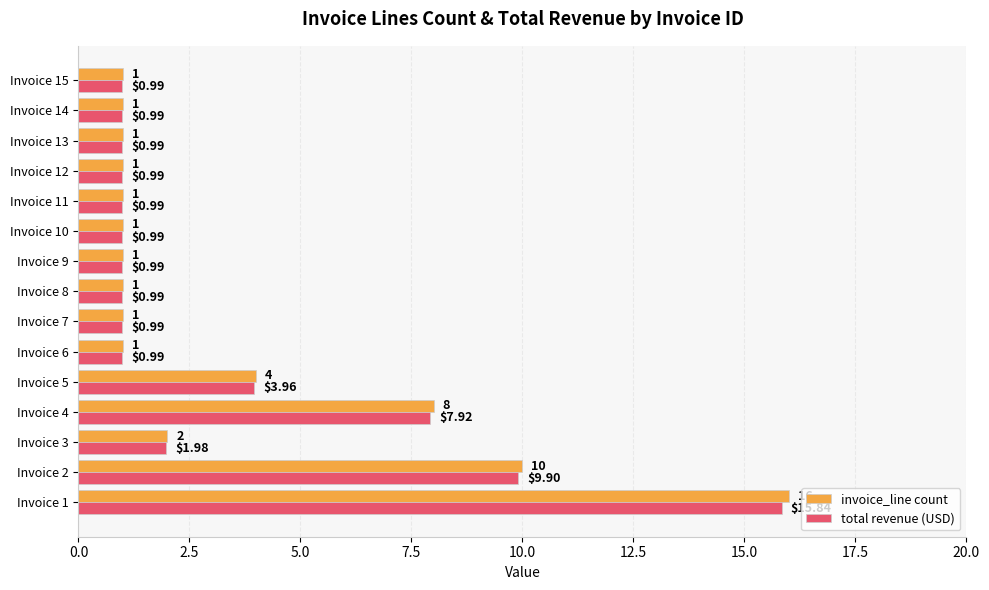

Which series has the largest total across all categories?

invoice_line count